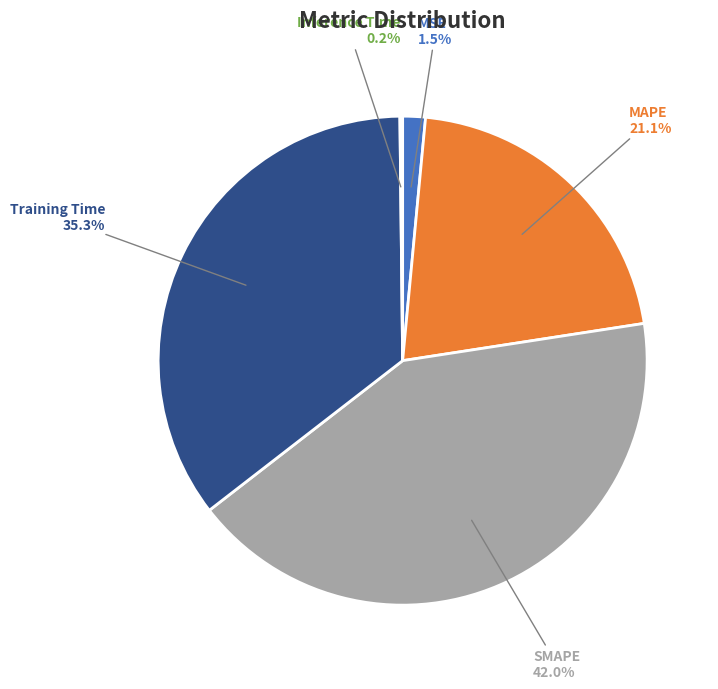

What is the total percentage of MAPE and SMAPE?

63.0%